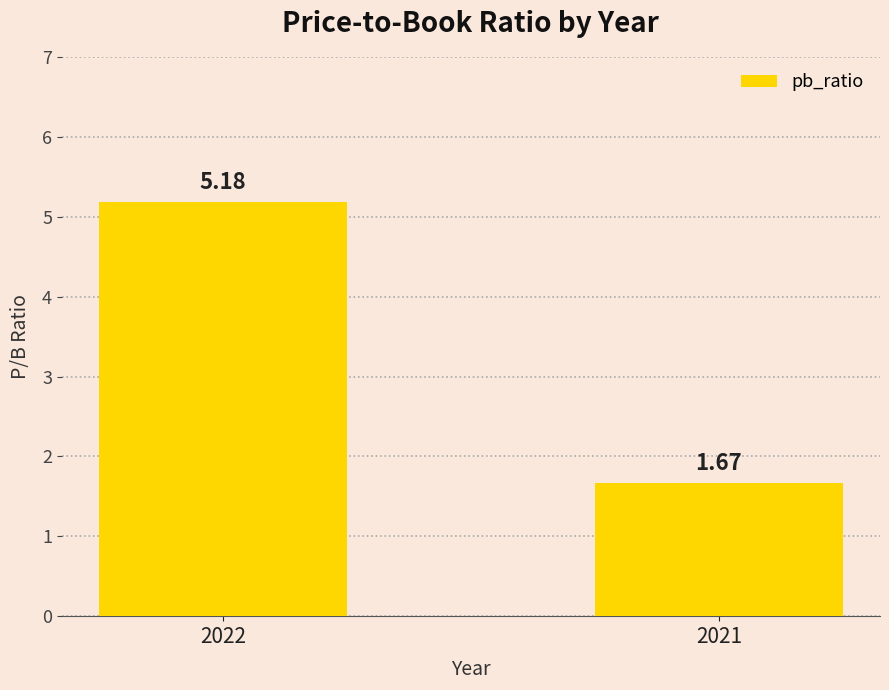

Count the number of values greater than 5.

1